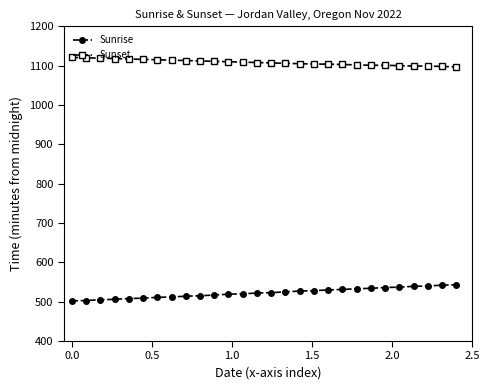

True or false: Sunrise and Sunset intersect in this chart.

False